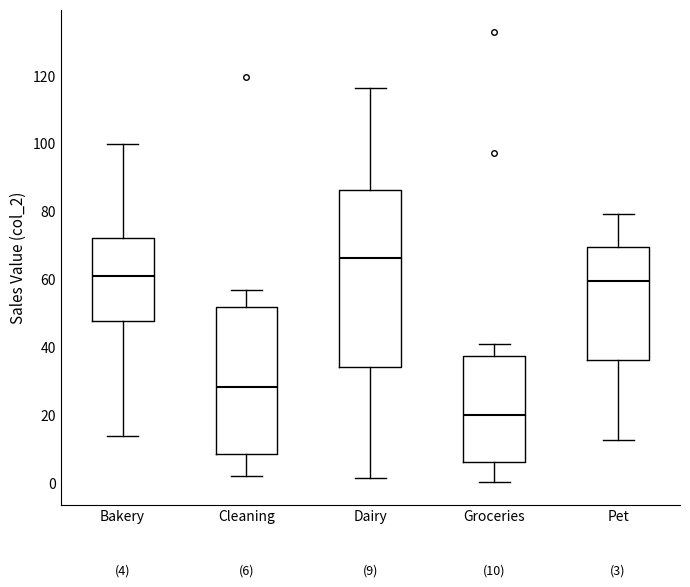

Which box has the highest median line?

Dairy